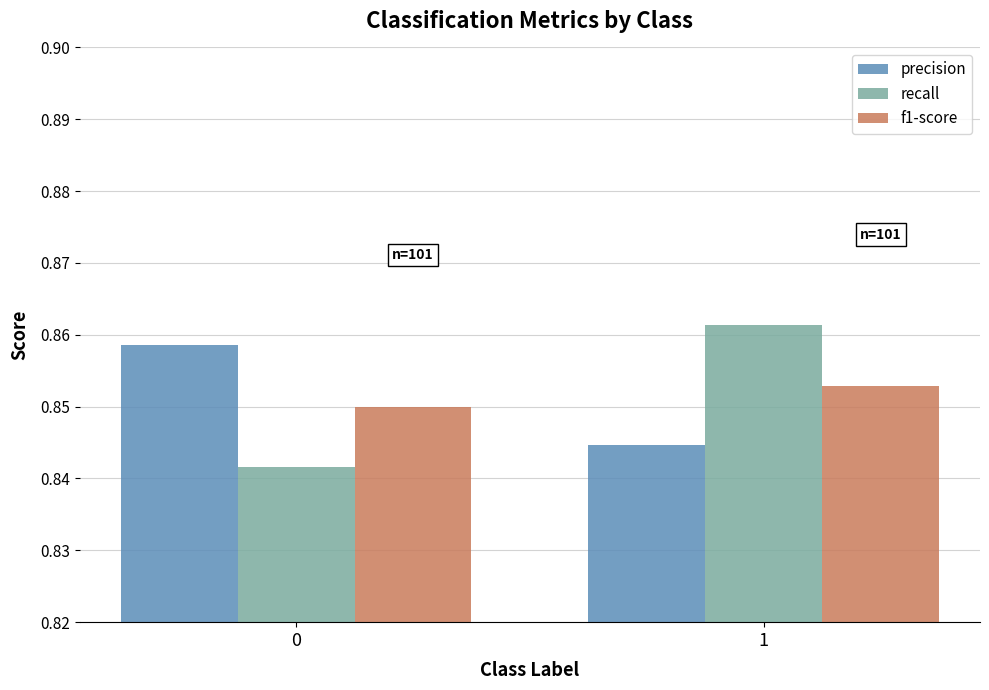

What is the sum of all recall values?

1.7